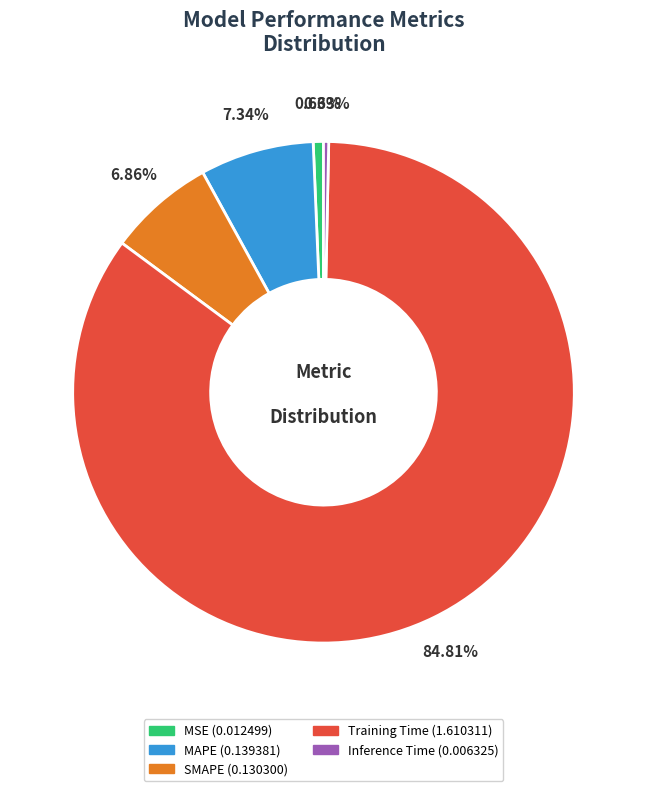

What percentage do MAPE and Inference Time together represent?

7.7%